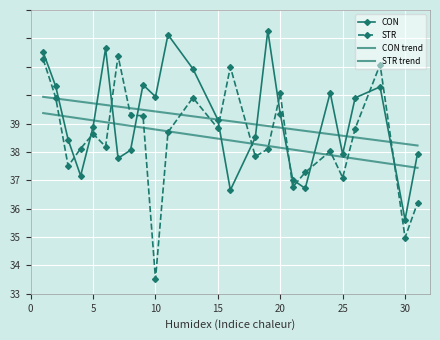

Rank the series by their maximum value, from highest to lowest.

CON, STR, CON trend, STR trend